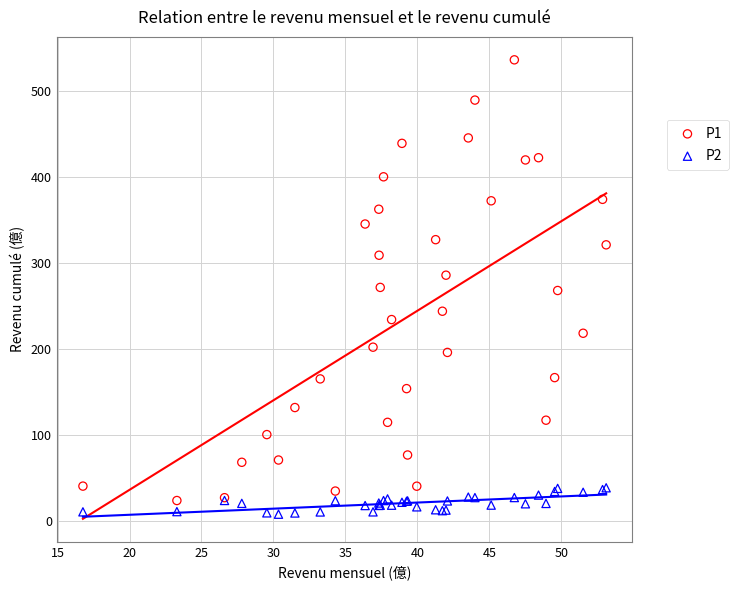

Which series contains the highest Y value?

P1